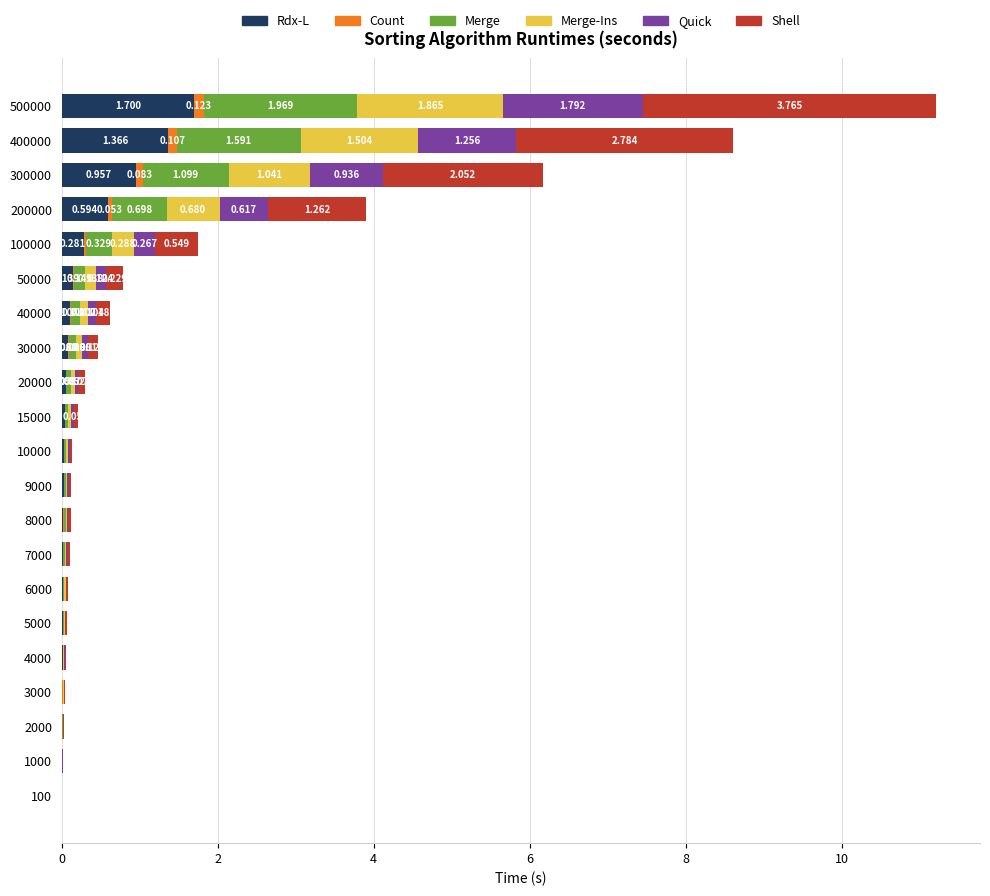

What are all the series names shown in the legend?

Rdx-L, Count, Merge, Merge-Ins, Quick, Shell